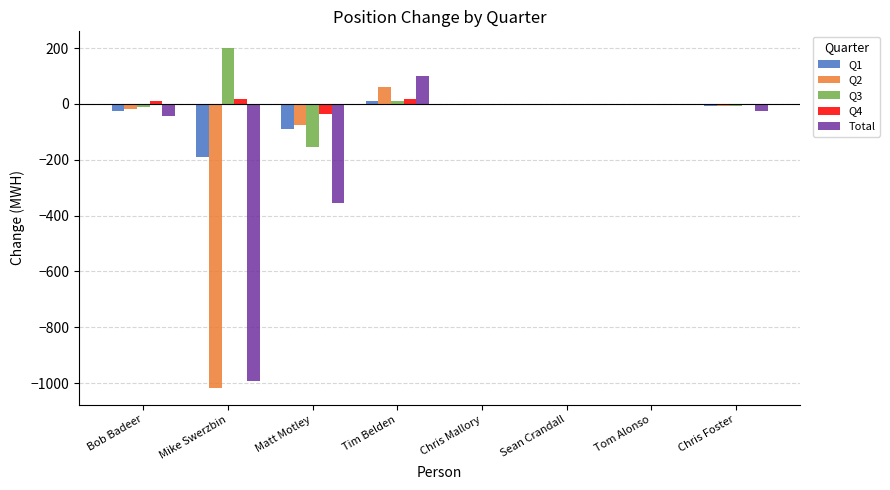

What is the sum of all Total values?

-1314.4